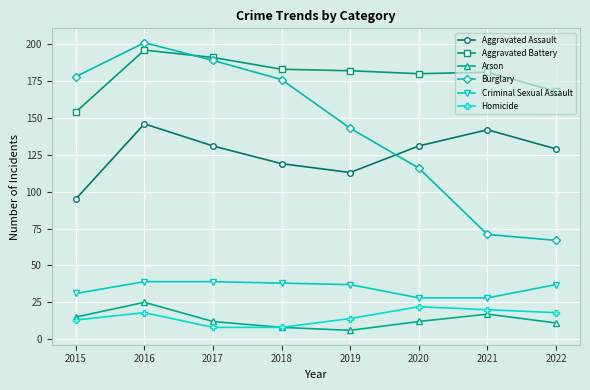

Between 2020 and 2021, which series saw the biggest shift?

Burglary